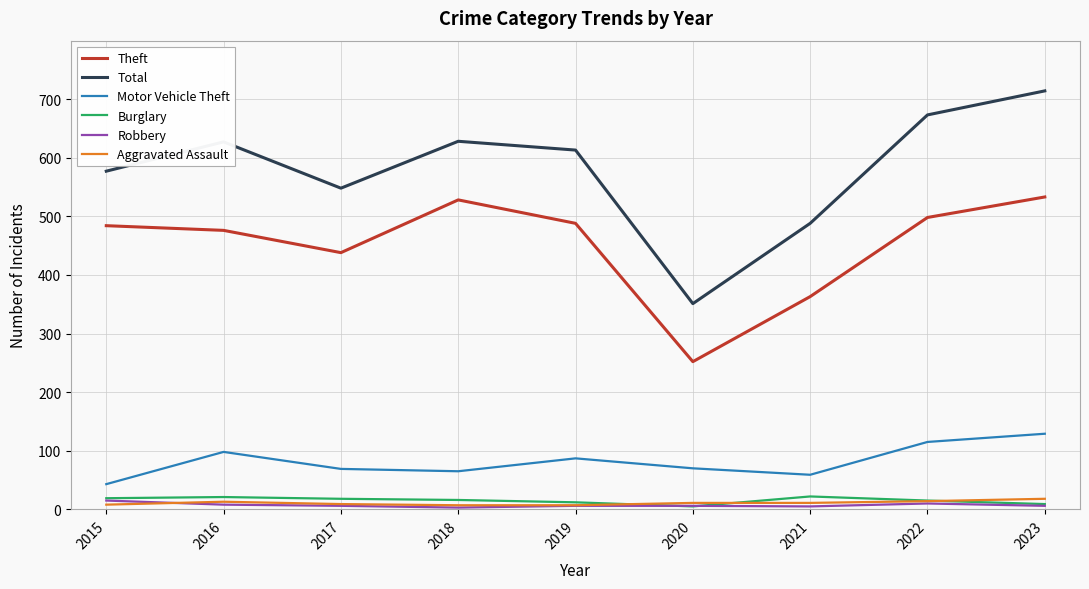

What is the sum of all Burglary values?

137